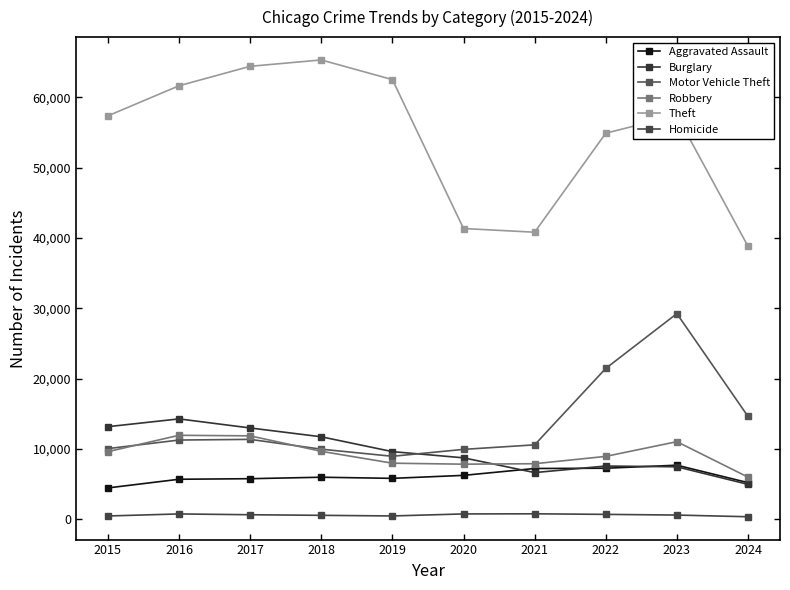

True or false: Burglary has more than 1 points higher than both neighbors.

True